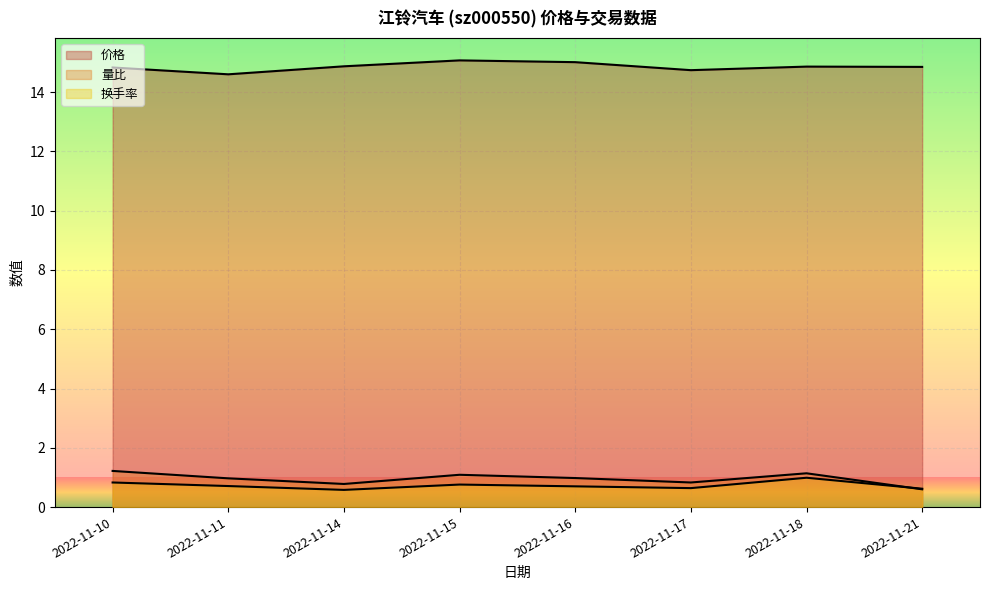

True or false: 换手率 and 价格 cross at least once.

False